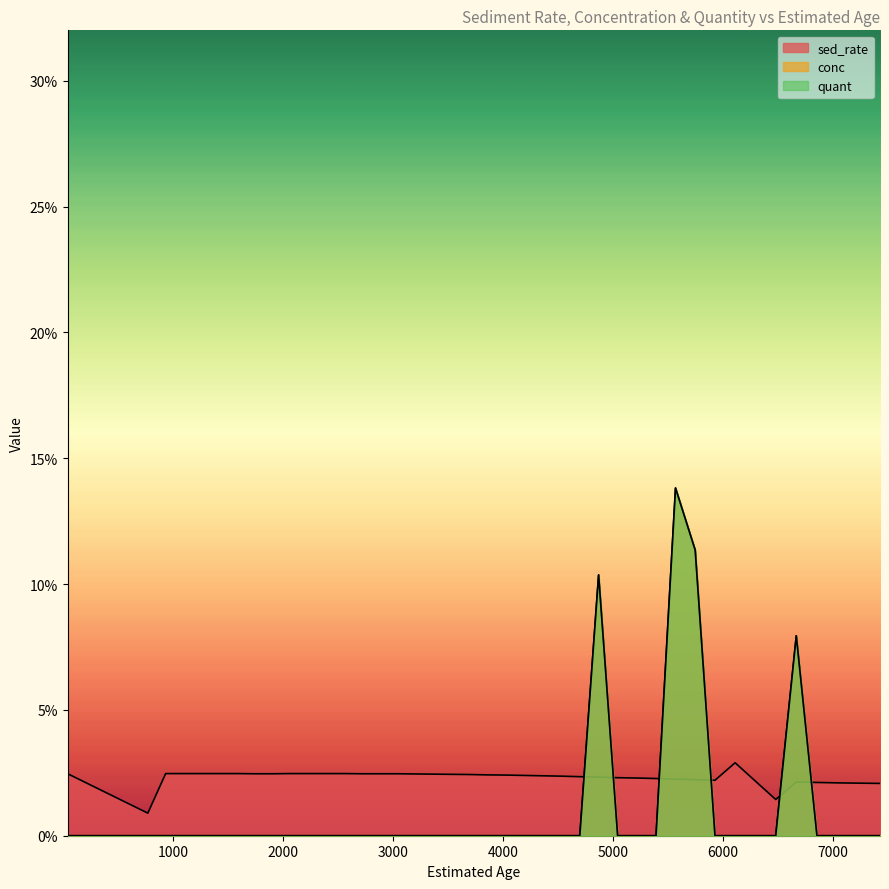

Is it true that conc equals 0.0 at 7427?

True